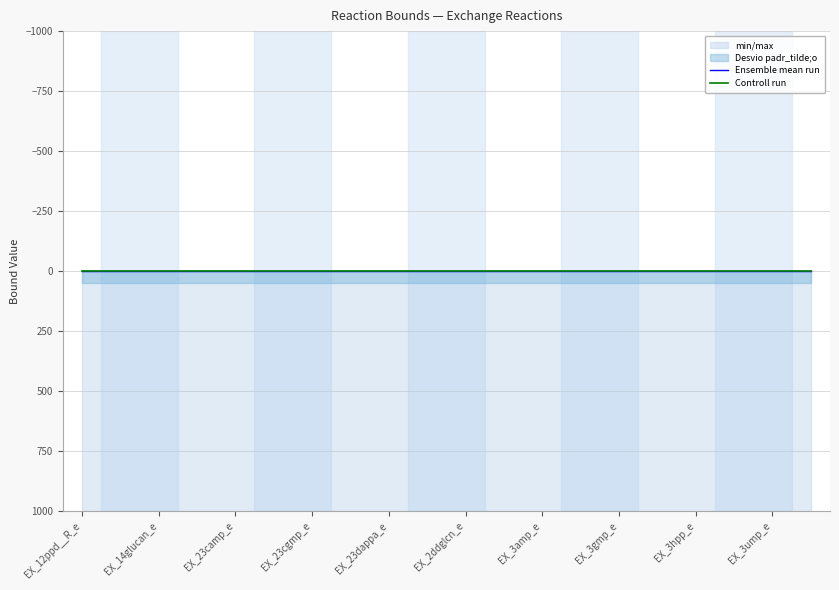

Is it true that Controll run equals 0.0 at 13?

True